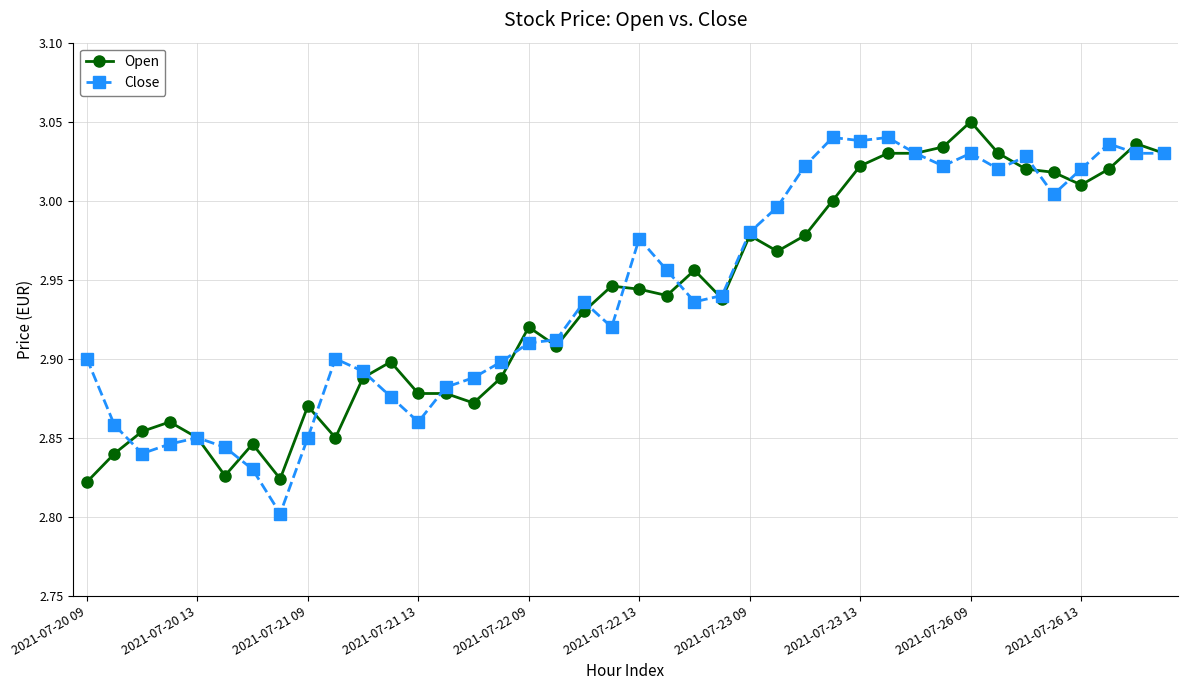

How many categories are shown in the chart?

40